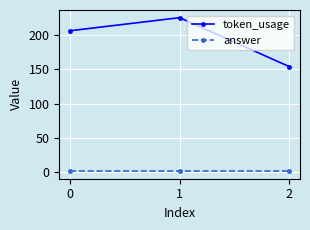

Rank the series by their average value, from lowest to highest.

answer, token_usage